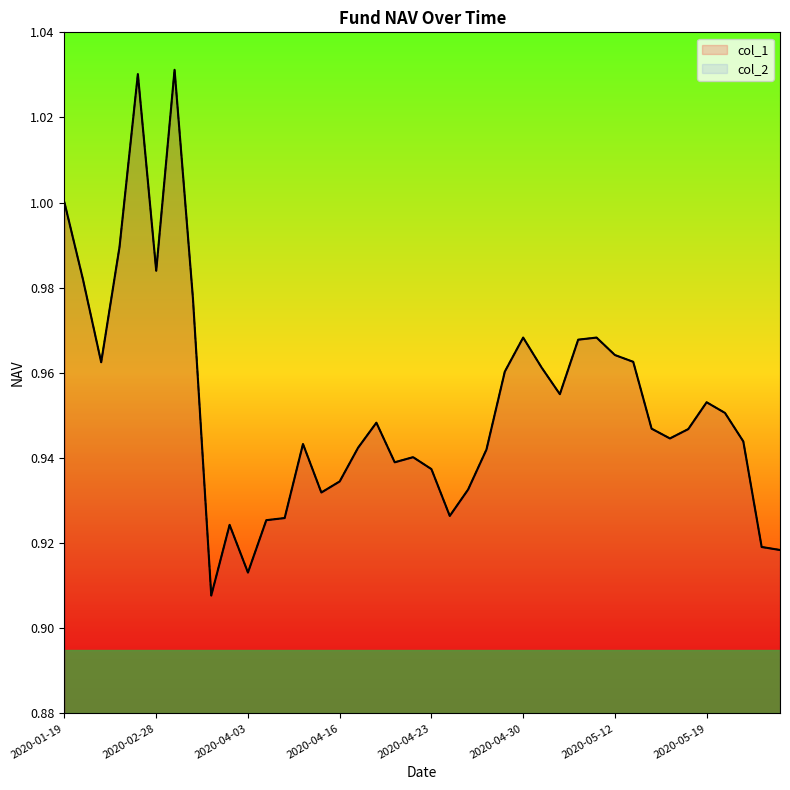

True or false: col_2 and col_1 intersect in this chart.

False